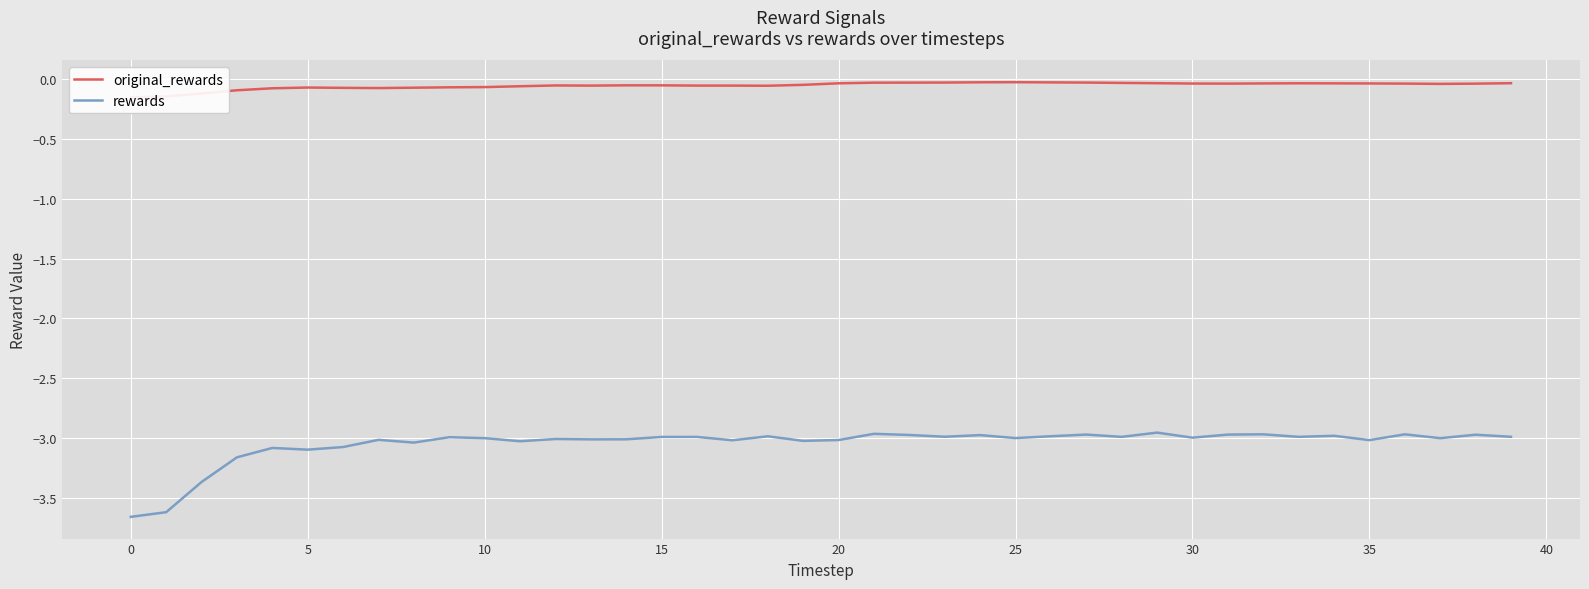

What is the average value of the rewards series?

-3.0